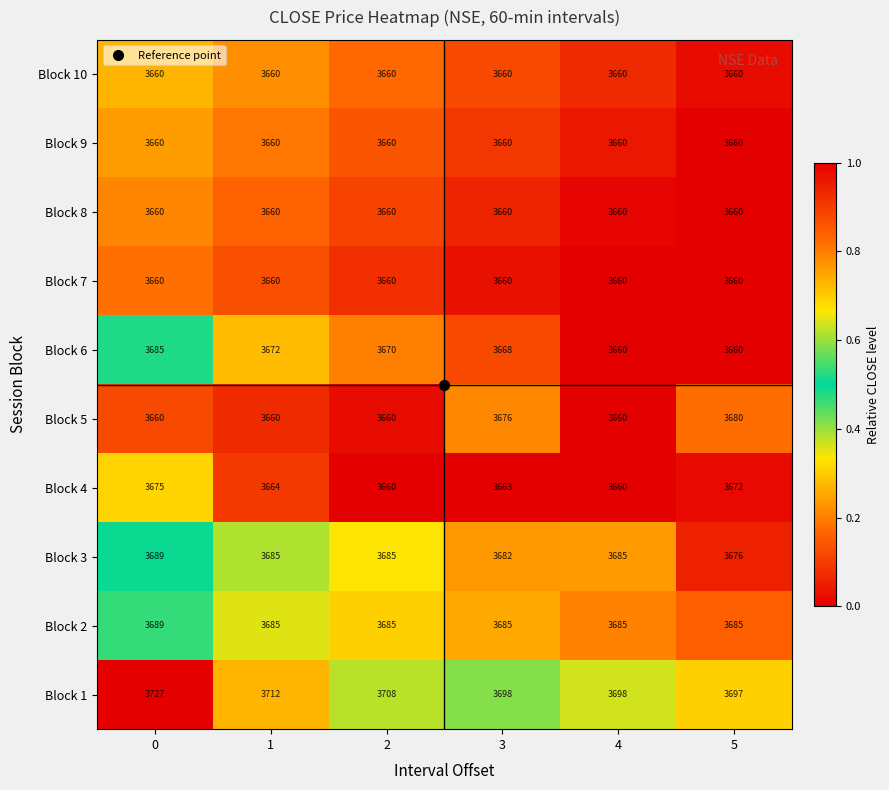

Read the Block 6 value at 2, to the nearest 5.

3670